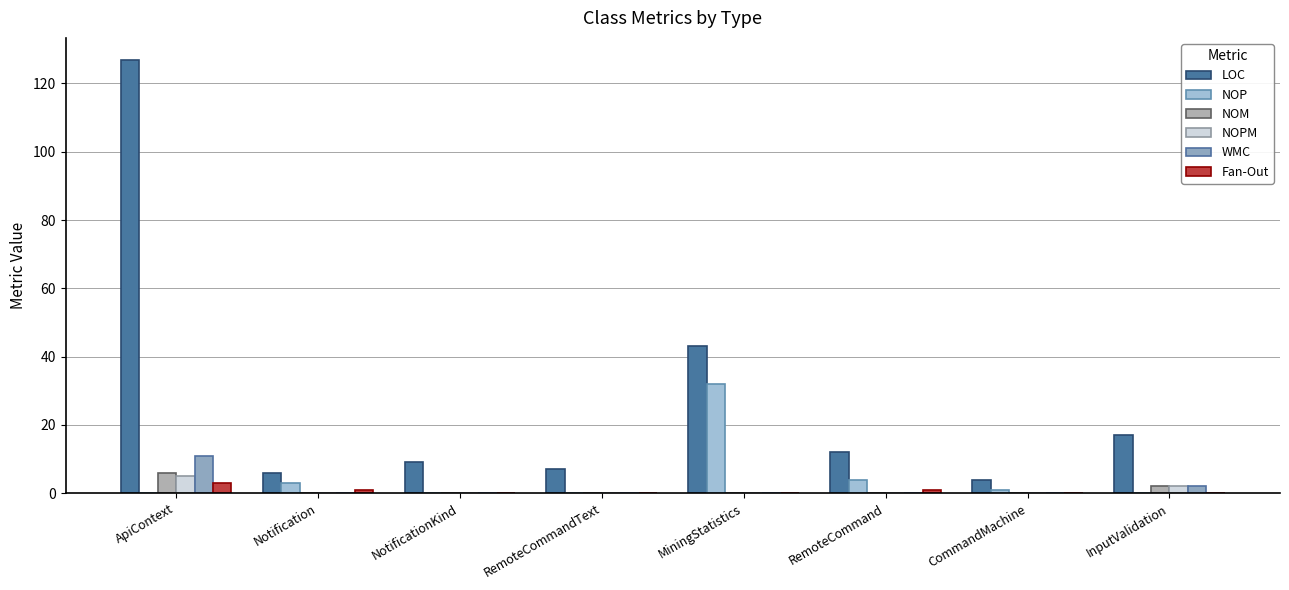

What are all the series names shown in the legend?

LOC, NOP, NOM, NOPM, WMC, Fan-Out